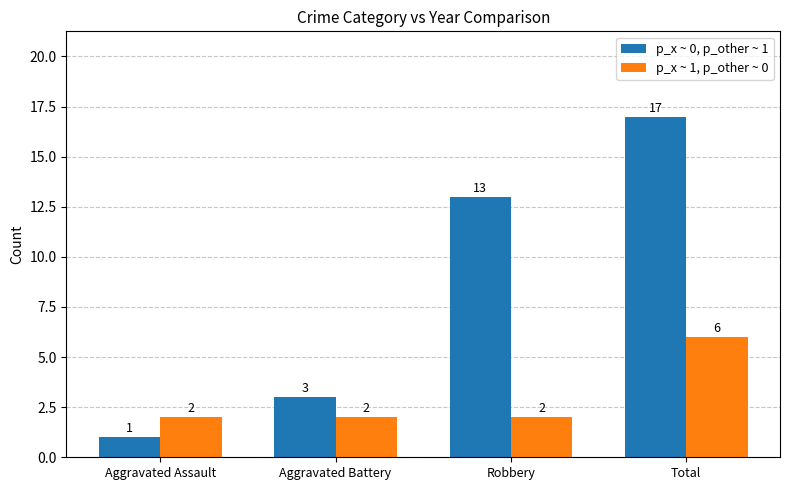

At how many categories does at least one series exceed 1?

4